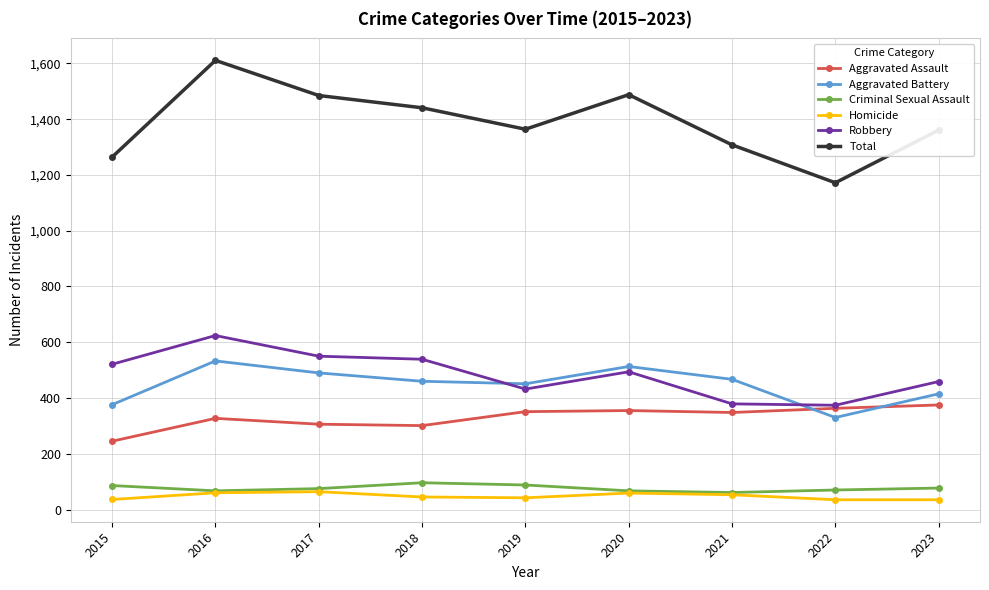

What is the spread (max minus min) of values at 2021?

1255